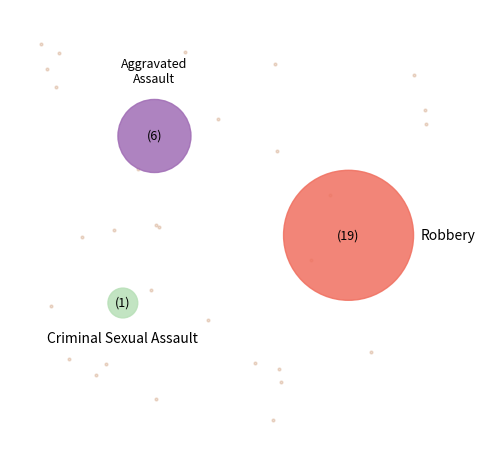

Which slice is the smallest?

Criminal Sexual Assault